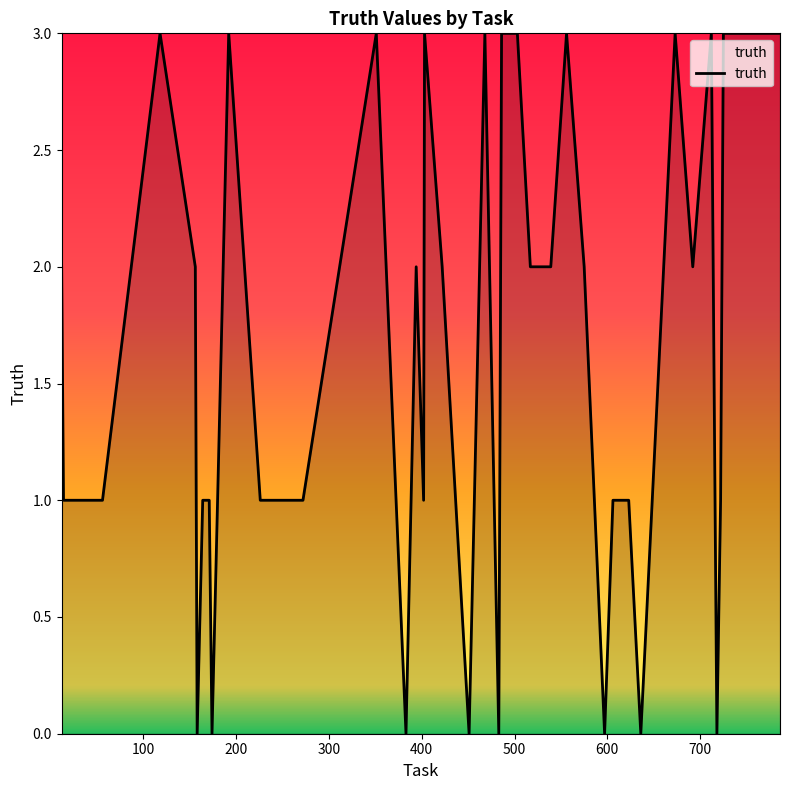

What is the maximum value shown in the chart?

3